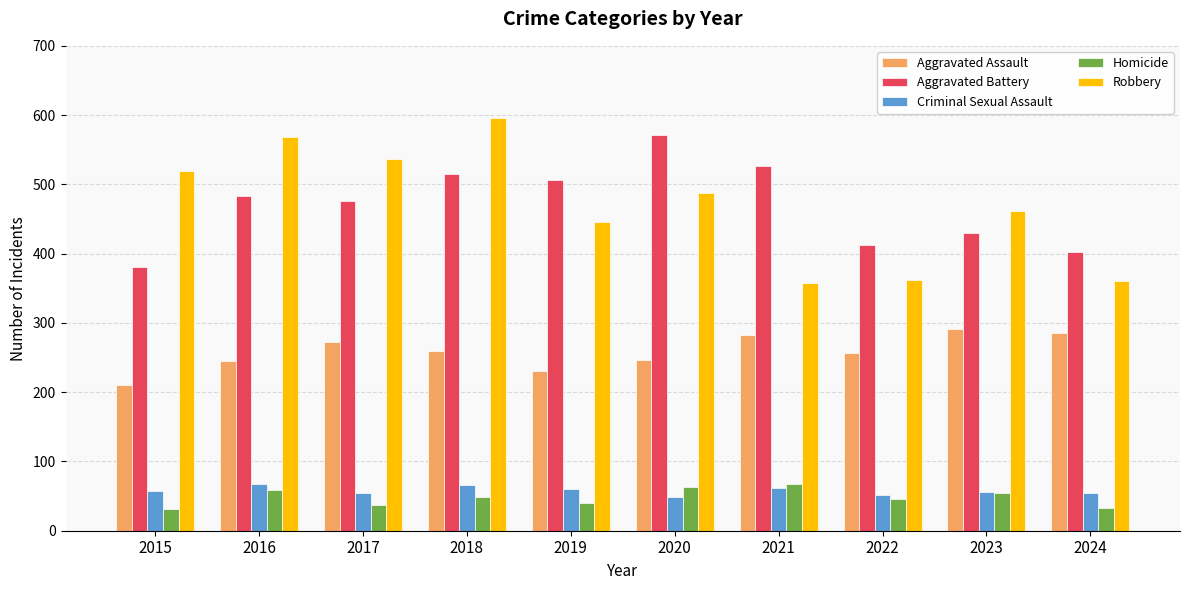

How many bars are there in total?

50